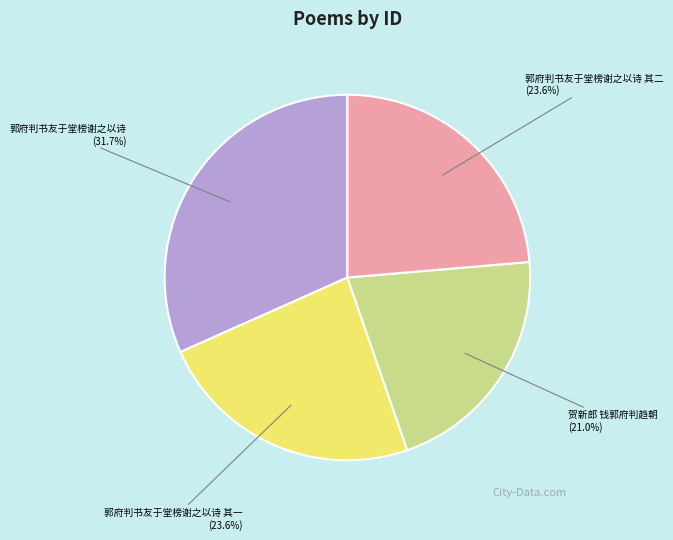

To the nearest percent, what is the difference between the largest and smallest slice percentages?

11%